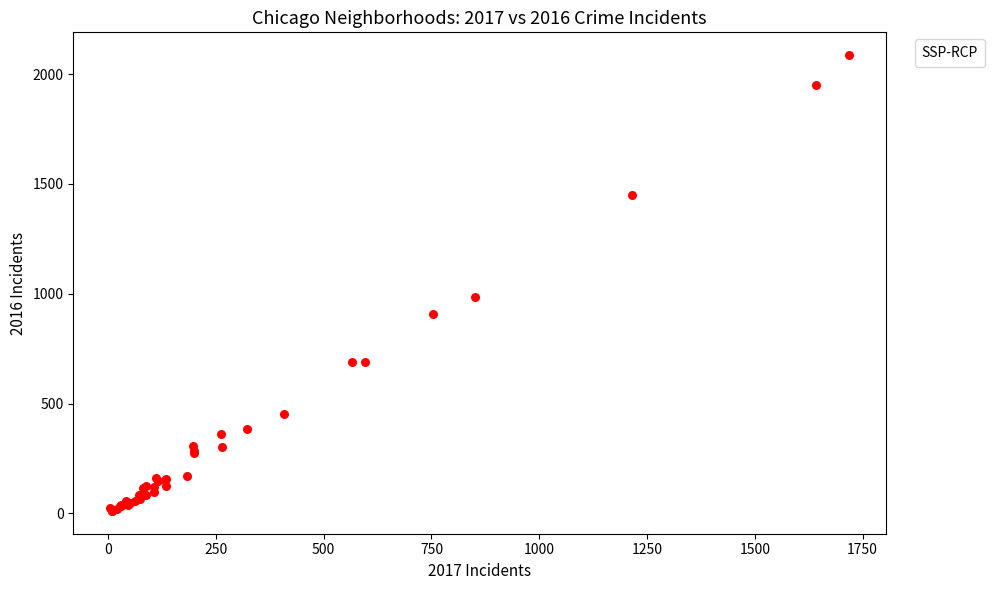

What Y value in the scatter plot is closest to 1048?

983